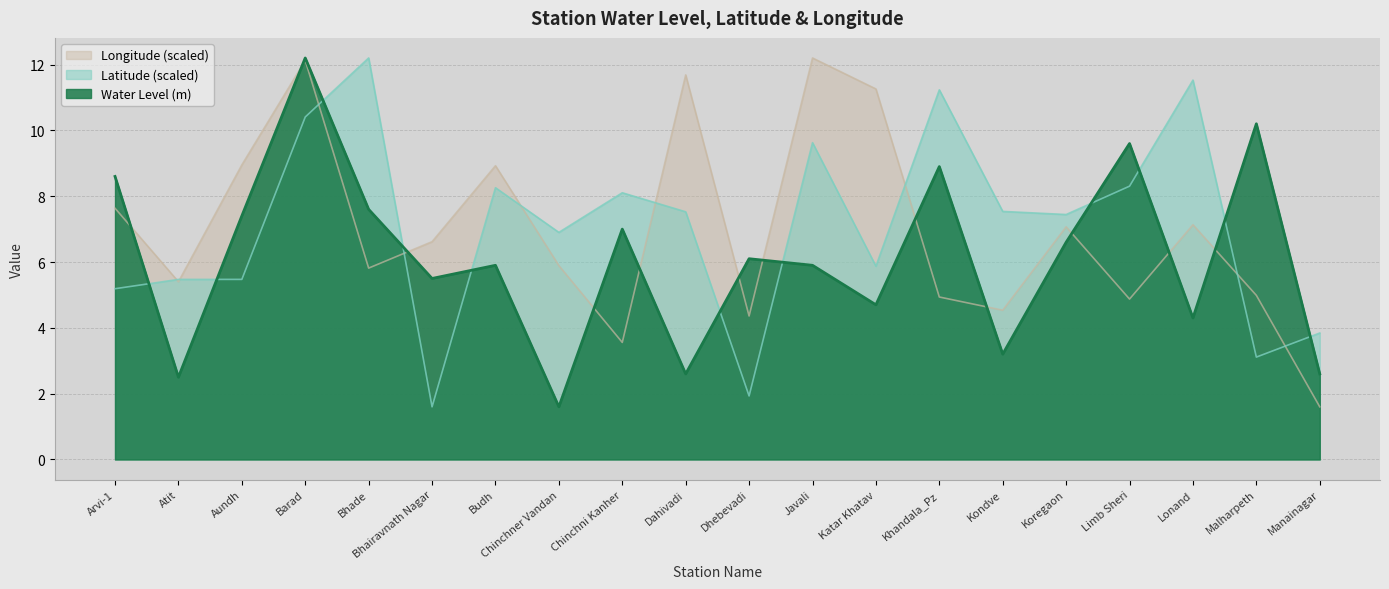

Is the value of Latitude at Budh greater than the value of Water Level (m) at Dahivadi?

Yes